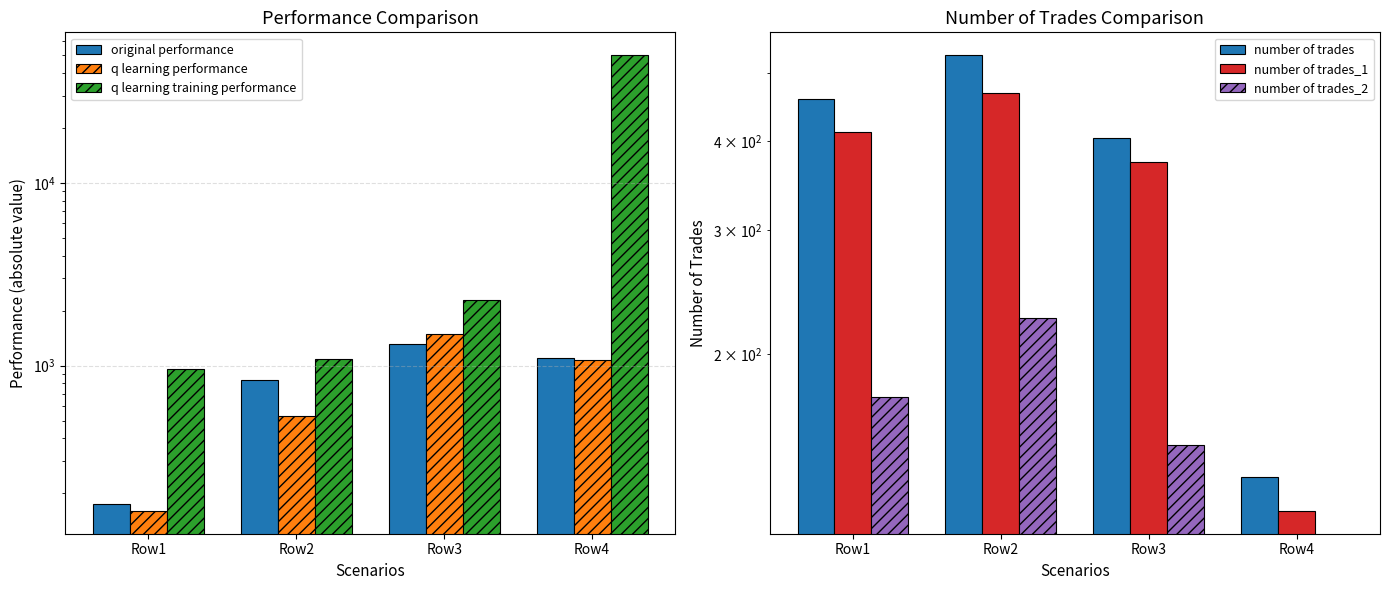

How many distinct data groups are displayed?

6